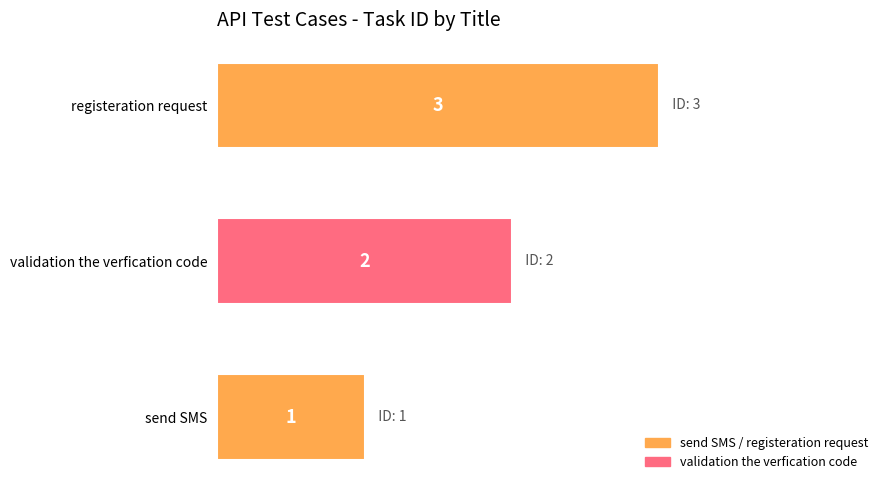

The value at send SMS is 2. True or false?

False